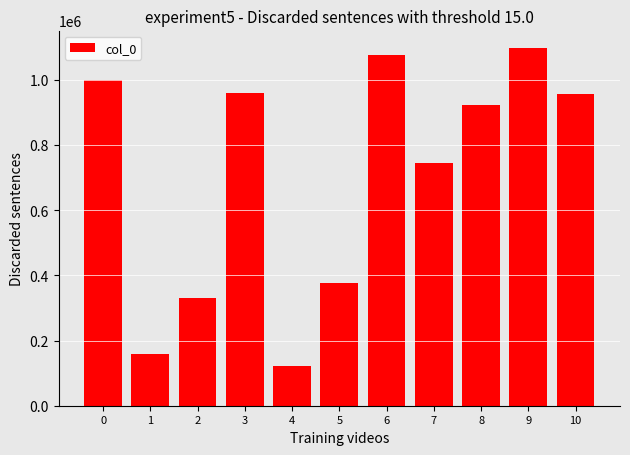

What is the greatest value displayed?

1096433